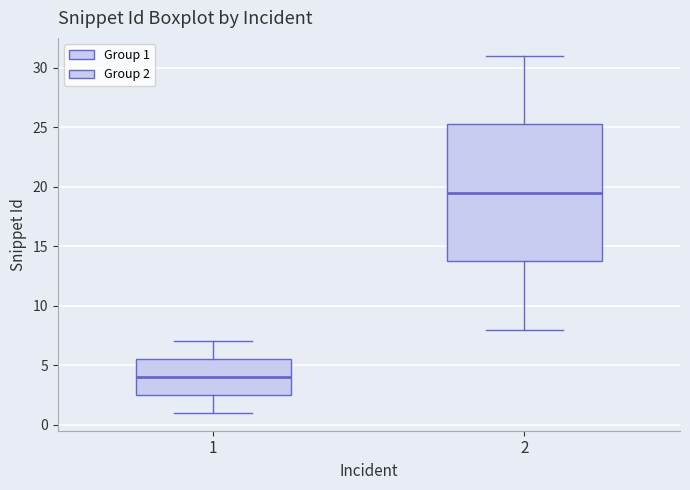

Where does the upper whisker of the box at x = 2 end on the y-axis? The values are not printed on the chart, so give them approximately, as read against the axis.

31.0